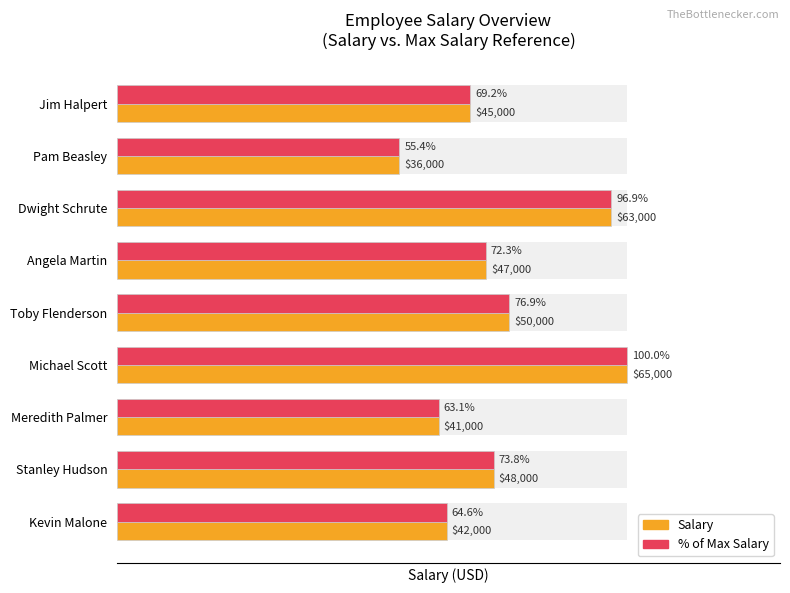

What is the value of the Salary bar at the 8th from the left?

48000